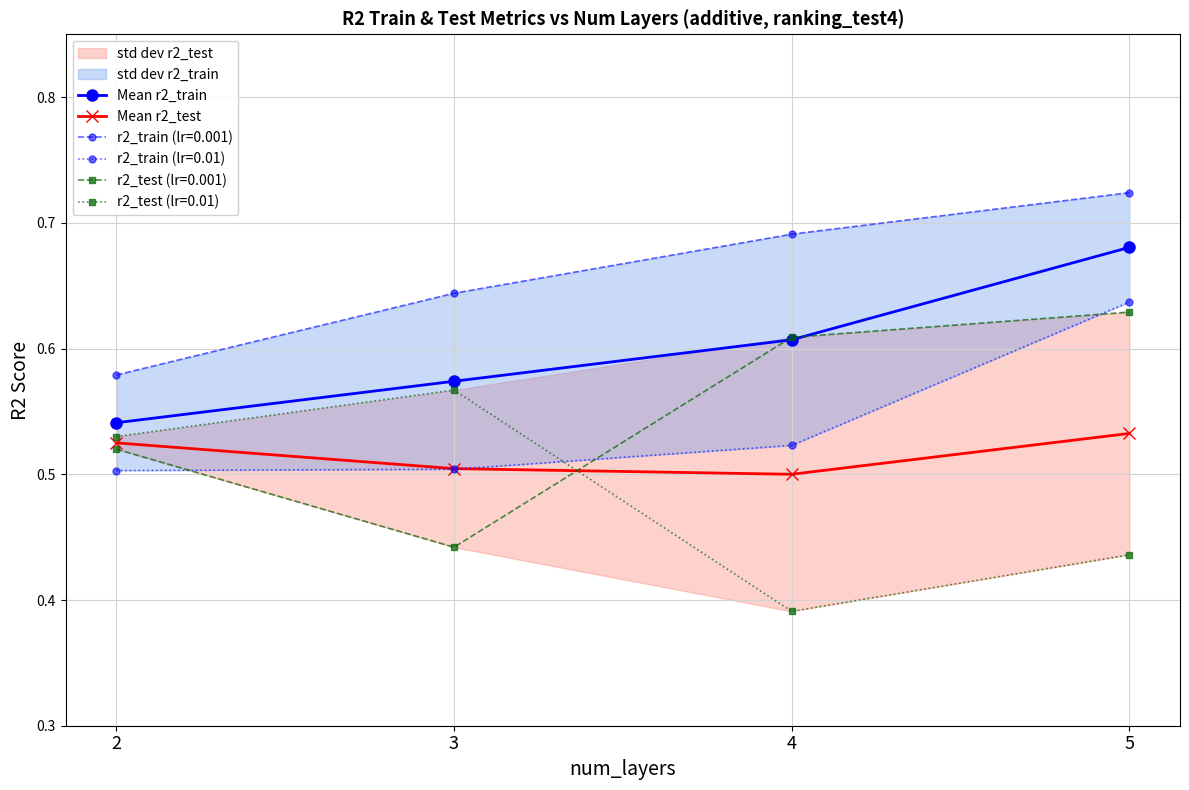

Which category has the lowest value across all series?

4